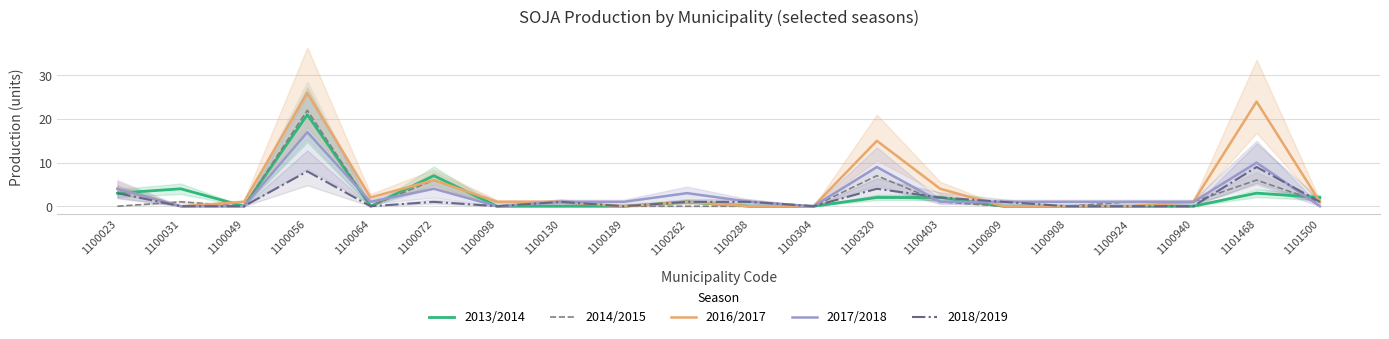

What is the difference between the highest and lowest values at 1101500?

2